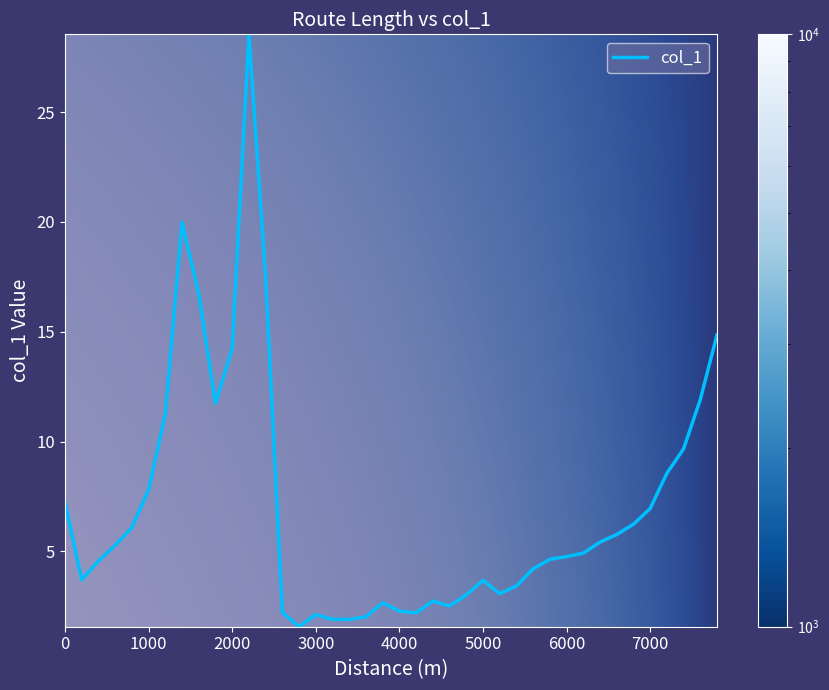

What is the smallest value displayed?

1.6